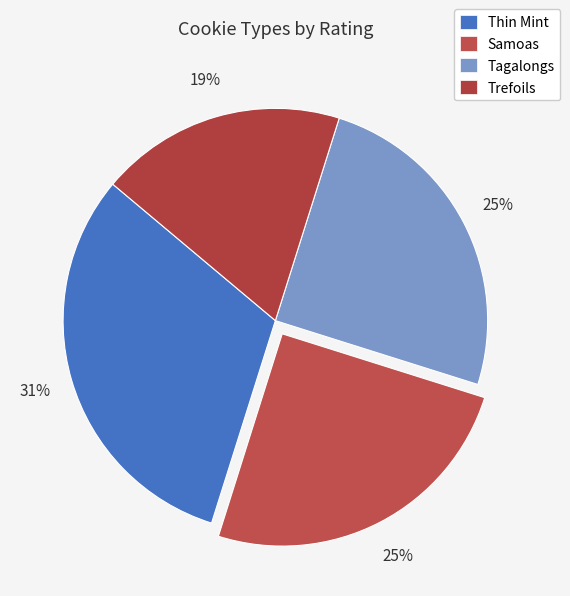

To the nearest percent, what is the difference between the Tagalongs and Trefoils slice percentages?

6%